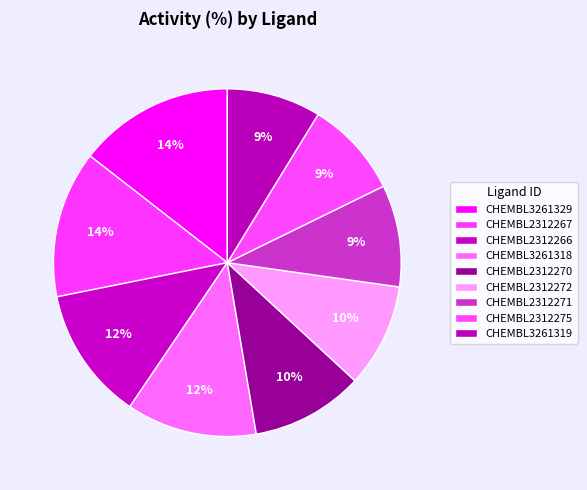

What percentage is the CHEMBL2312266 slice, to the nearest percent?

12%